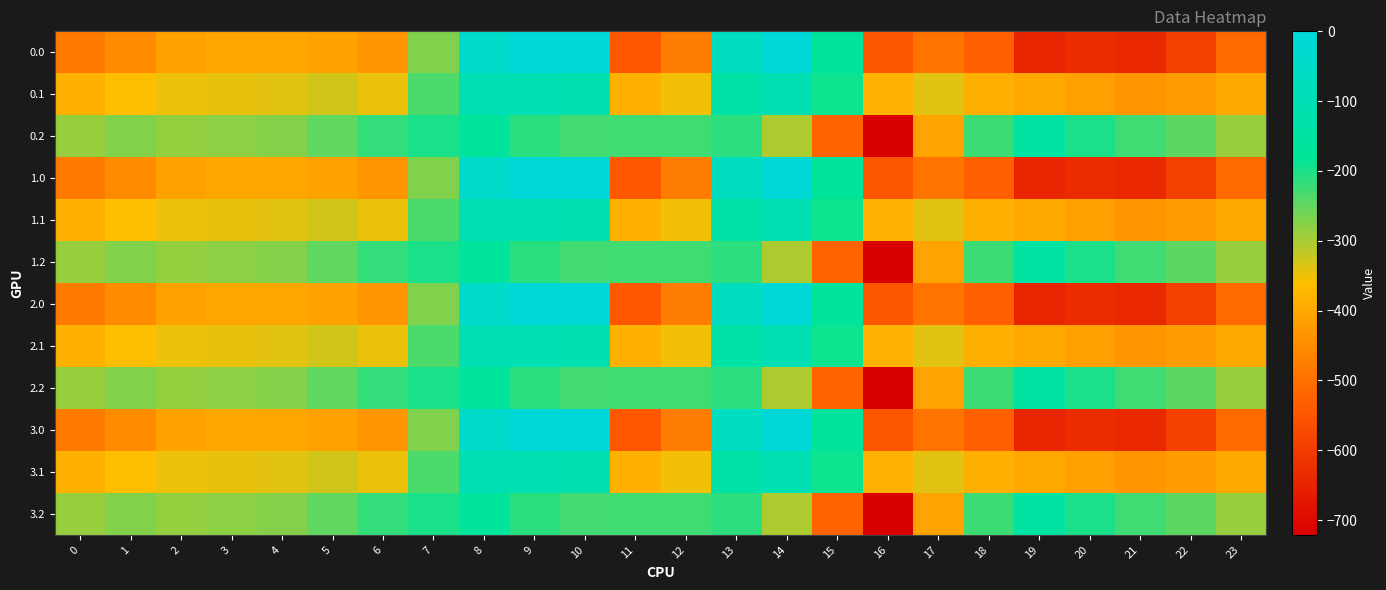

What is the smallest value displayed?

-721.2